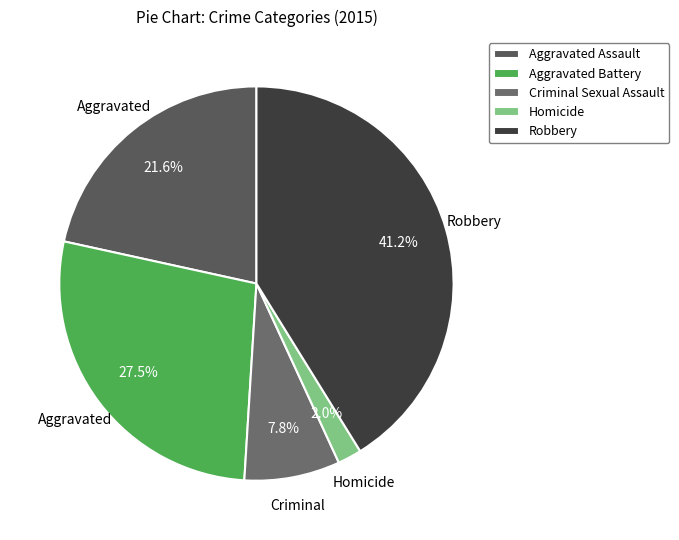

To the nearest percent, what is the difference between the Criminal Sexual Assault and Homicide slice percentages?

6%